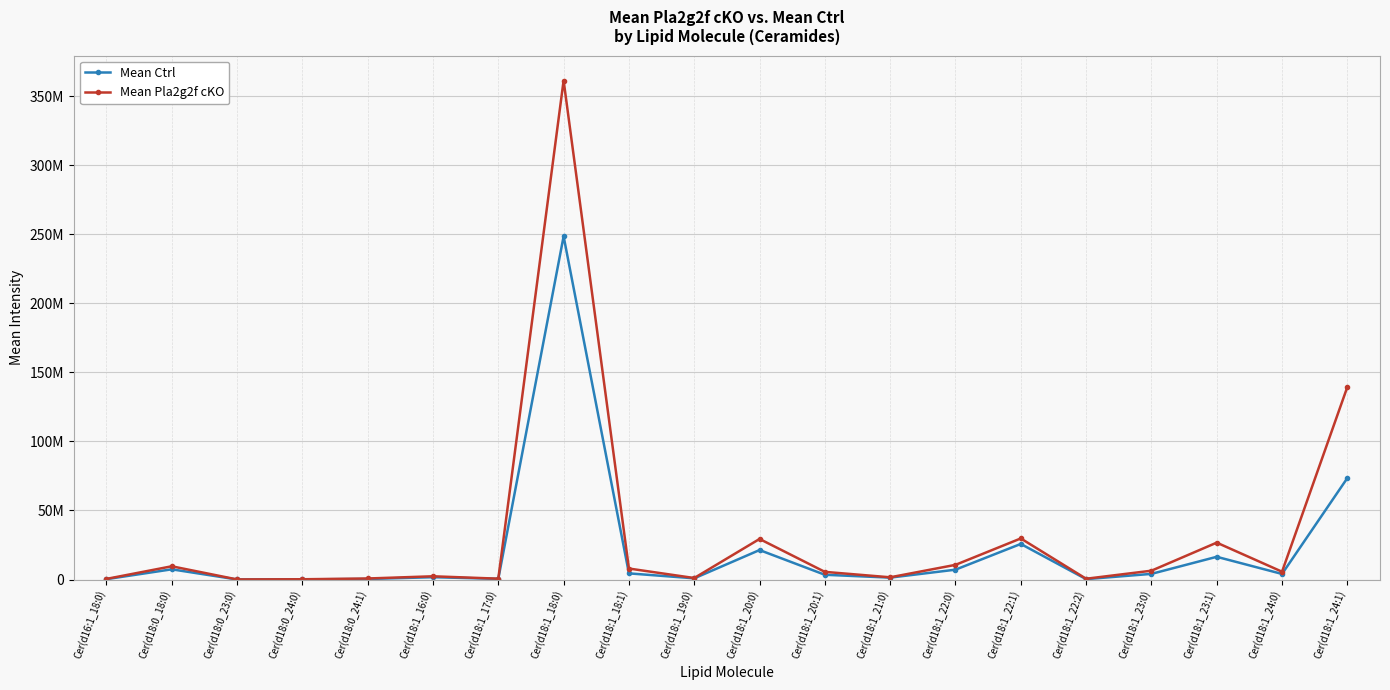

Reading right to left, transcribe all the data shown in this chart.

Mean Ctrl: Cer(d18:1_24:1)=73458728.0	Cer(d18:1_24:0)=4063420.0	Cer(d18:1_23:1)=16472000.0	Cer(d18:1_23:0)=4109120.0	Cer(d18:1_22:2)=310600.0	Cer(d18:1_22:1)=25784826.0	Cer(d18:1_22:0)=7156200.0	Cer(d18:1_21:0)=1401820.0	Cer(d18:1_20:1)=3466200.0	Cer(d18:1_20:0)=21359400.0	Cer(d18:1_19:0)=886918.0	Cer(d18:1_18:1)=4477560.0	Cer(d18:1_18:0)=248460000.0	Cer(d18:1_17:0)=505000.0	Cer(d18:1_16:0)=1695840.0	Cer(d18:0_24:1)=421480.0	Cer(d18:0_24:0)=131332.0	Cer(d18:0_23:0)=54720.0	Cer(d18:0_18:0)=7413800.0	Cer(d16:1_18:0)=287320.0
Mean Pla2g2f cKO: Cer(d18:1_24:1)=139384966.7	Cer(d18:1_24:0)=5683500.0	Cer(d18:1_23:1)=26730000.0	Cer(d18:1_23:0)=6407866.7	Cer(d18:1_22:2)=588666.7	Cer(d18:1_22:1)=29765333.3	Cer(d18:1_22:0)=10646333.3	Cer(d18:1_21:0)=1633266.7	Cer(d18:1_20:1)=5568666.7	Cer(d18:1_20:0)=29380333.3	Cer(d18:1_19:0)=1105700.0	Cer(d18:1_18:1)=7979400.0	Cer(d18:1_18:0)=361233333.3	Cer(d18:1_17:0)=639000.0	Cer(d18:1_16:0)=2367733.3	Cer(d18:0_24:1)=767666.7	Cer(d18:0_24:0)=215233.3	Cer(d18:0_23:0)=91266.7	Cer(d18:0_18:0)=9611666.7	Cer(d16:1_18:0)=475333.3